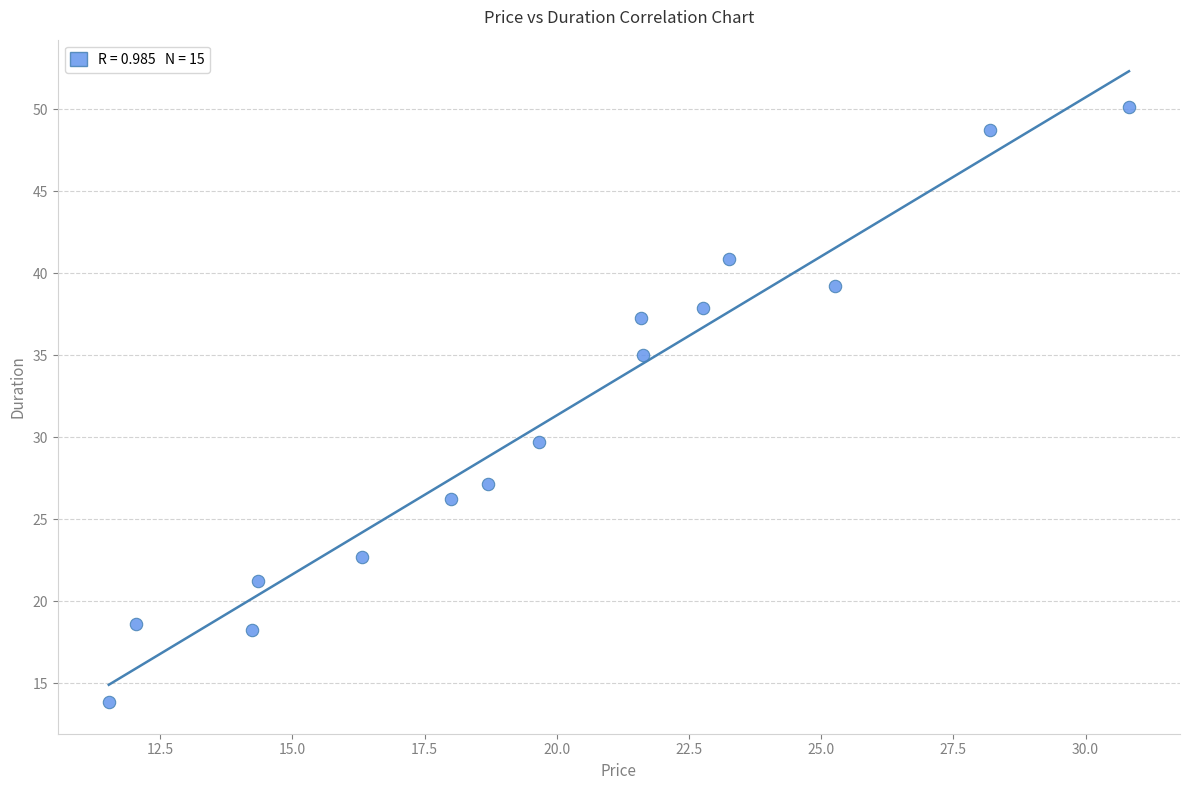

What is the range of X values (max minus min)?

19.3